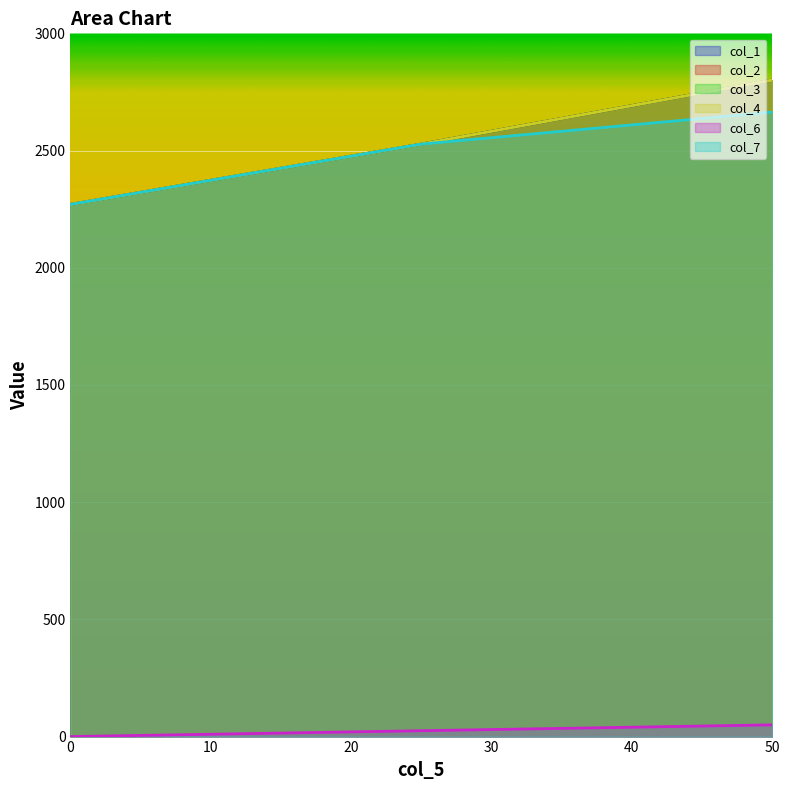

Where does the col_7 series first go above 2527?

25